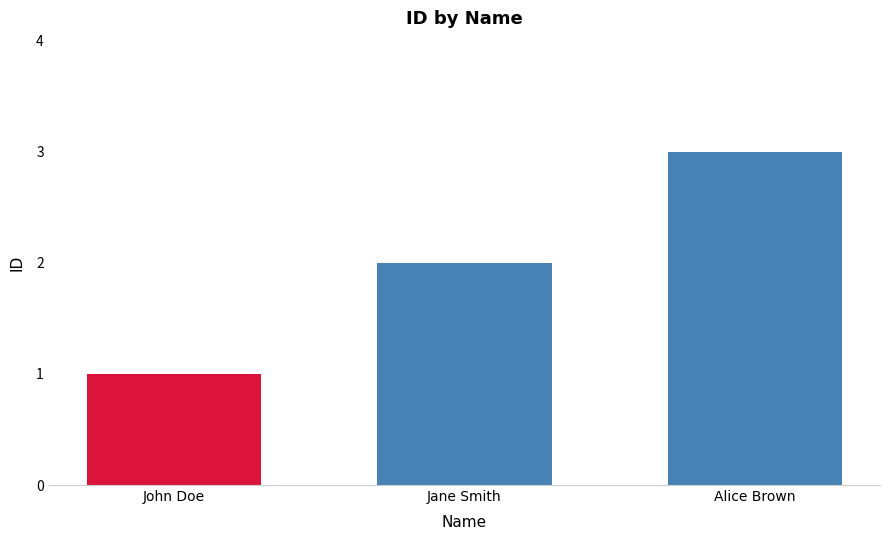

At which category does the chart reach its minimum across all series?

John Doe